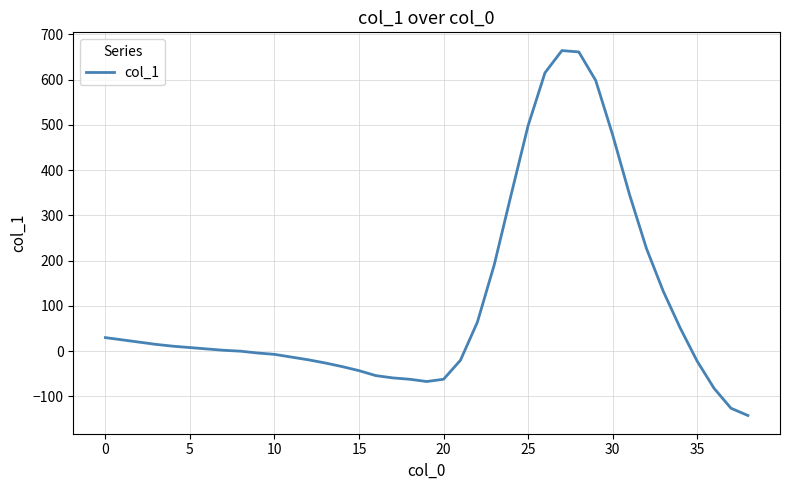

What is the greatest value displayed?

664